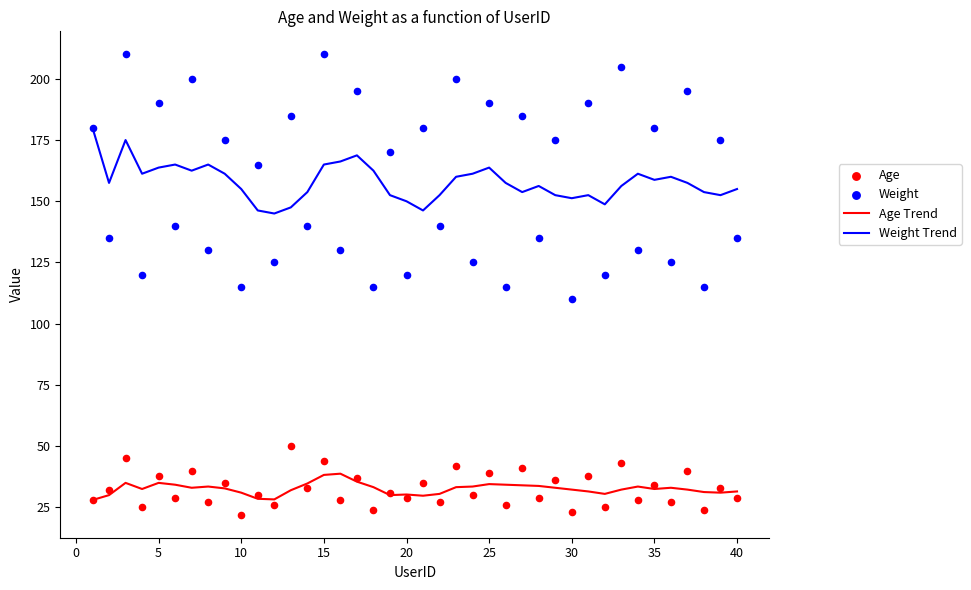

Which series contains the lowest Y value?

Age